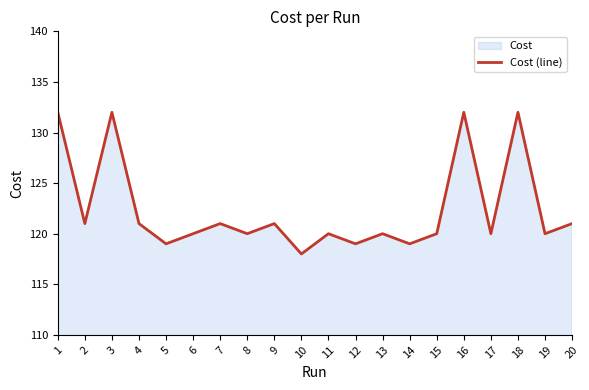

How many lines are shown in the chart?

1